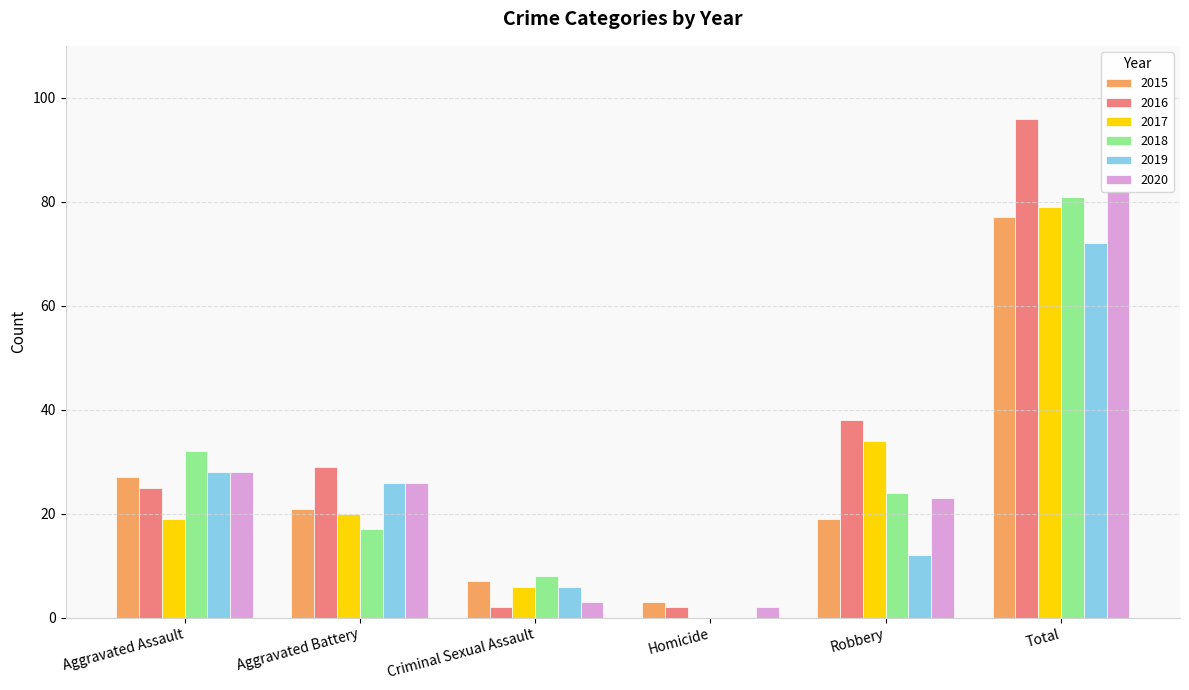

Reading right to left, list all the values displayed in this chart.

2015: 77	19	3	7	21	27
2016: 96	38	2	2	29	25
2017: 79	34	0	6	20	19
2018: 81	24	0	8	17	32
2019: 72	12	0	6	26	28
2020: 82	23	2	3	26	28